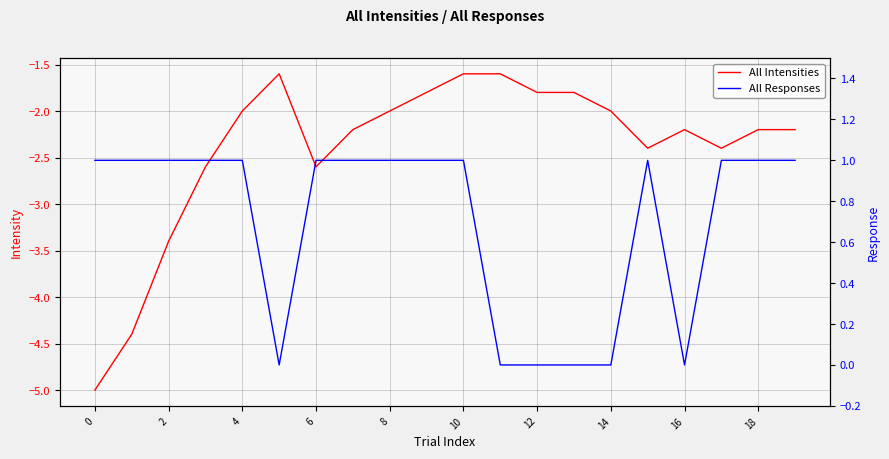

Is the value of All Intensities at 19 greater than the value of All Responses at 14?

No